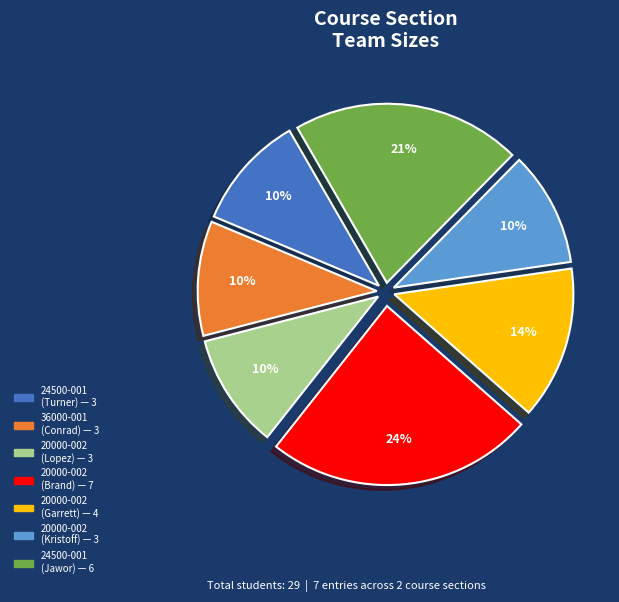

What is the largest slice in the pie chart?

20000-002 (Brand)